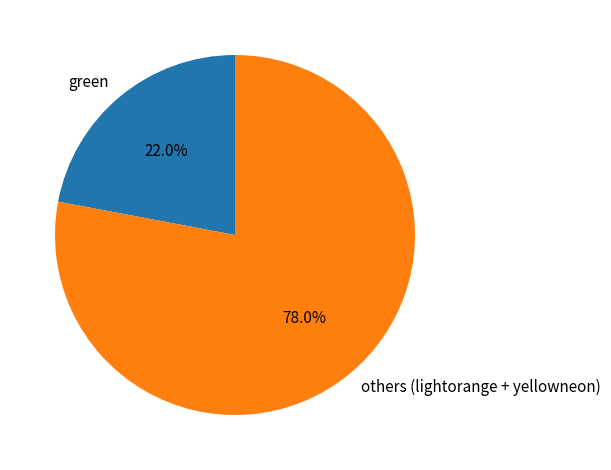

Count the number of slices in the pie.

2